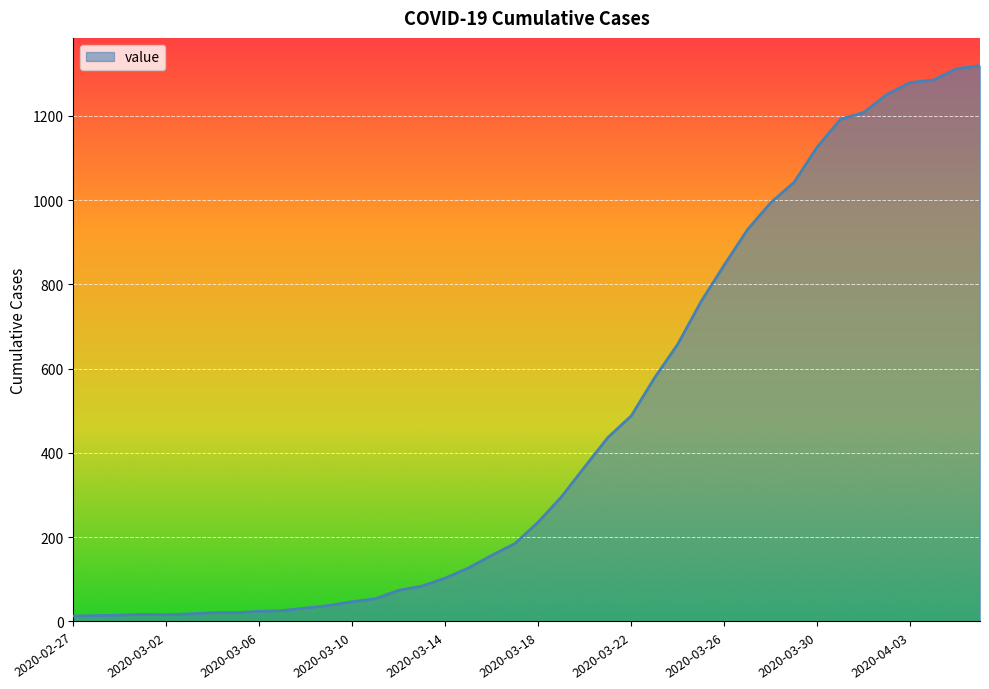

What is the maximum value shown in the chart?

1319